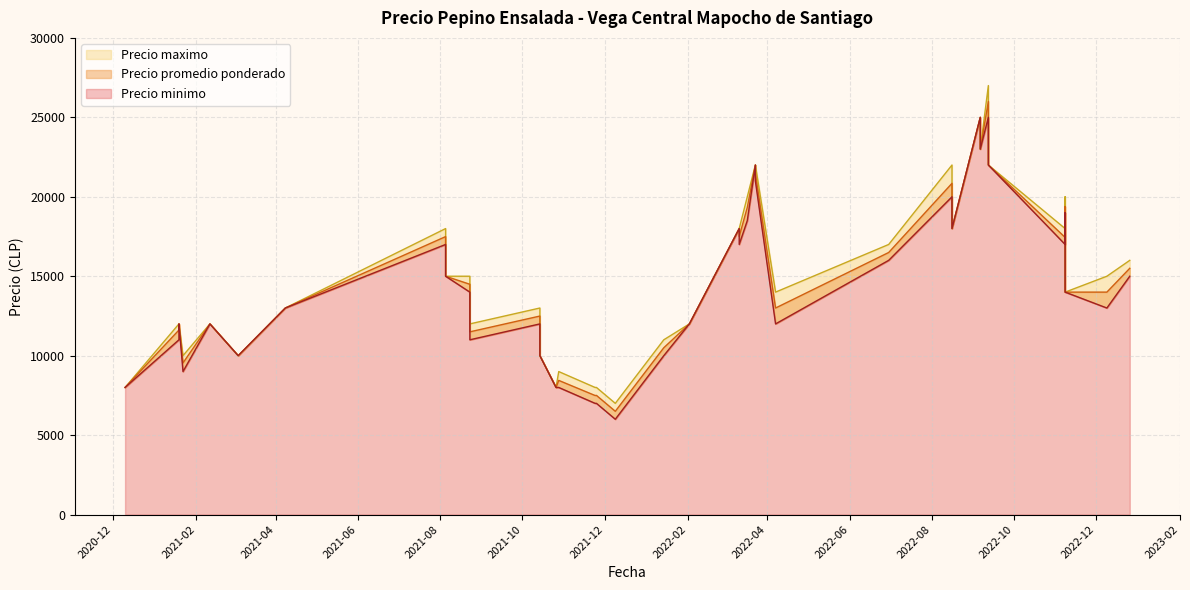

At how many categories does at least one series exceed 22395?

3